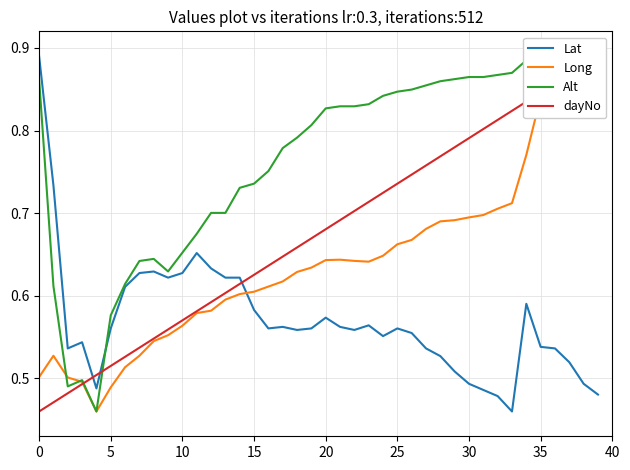

True or false: Alt has more than 0 interior local peaks.

True